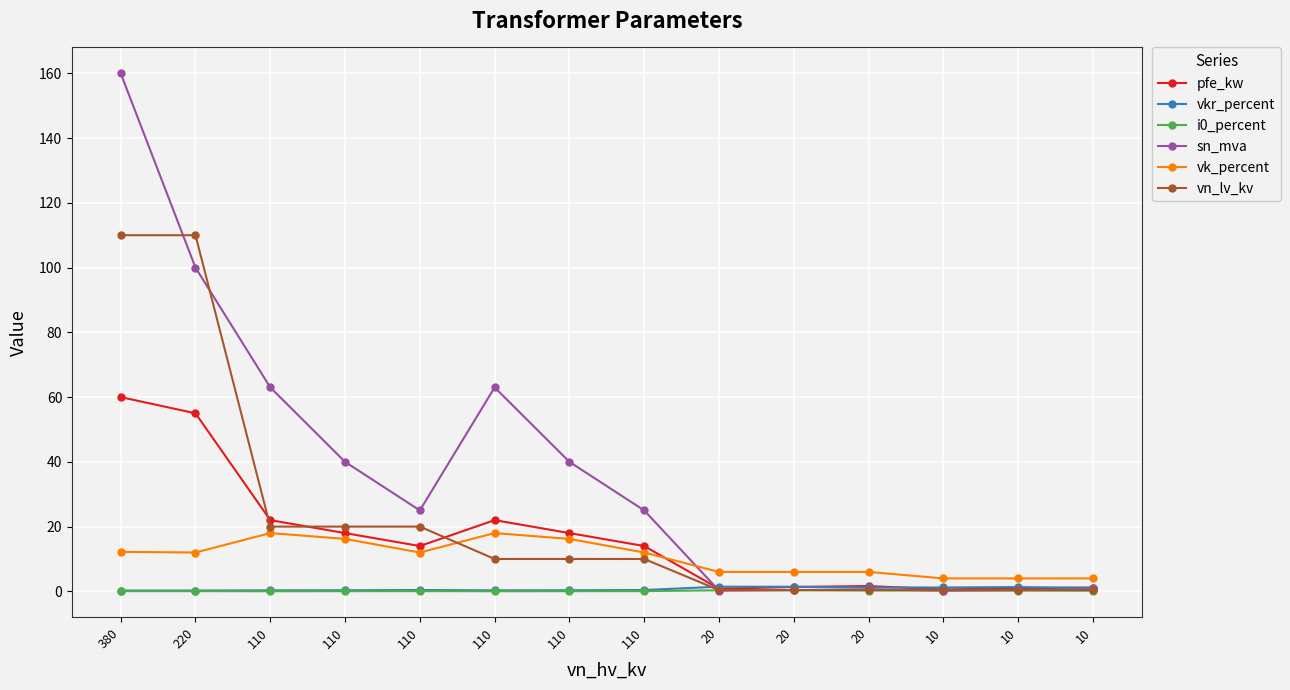

Between which two adjacent categories do vn_lv_kv and pfe_kw first intersect?

220 and 110